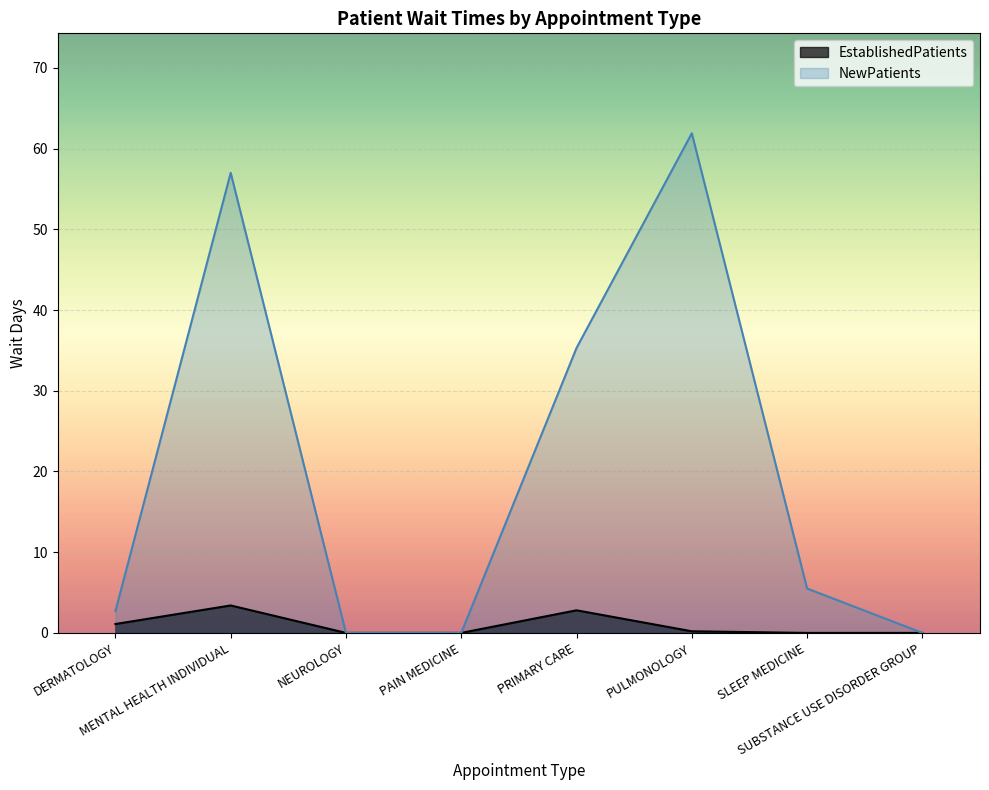

Where is the first local maximum for NewPatients?

MENTAL HEALTH INDIVIDUAL